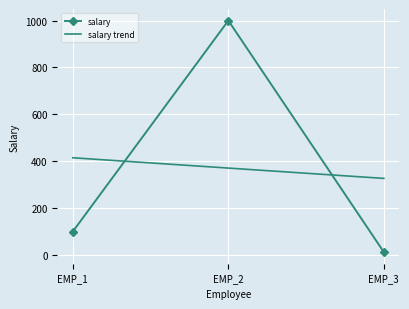

What is the total value across all series at EMP_2?

1370.7